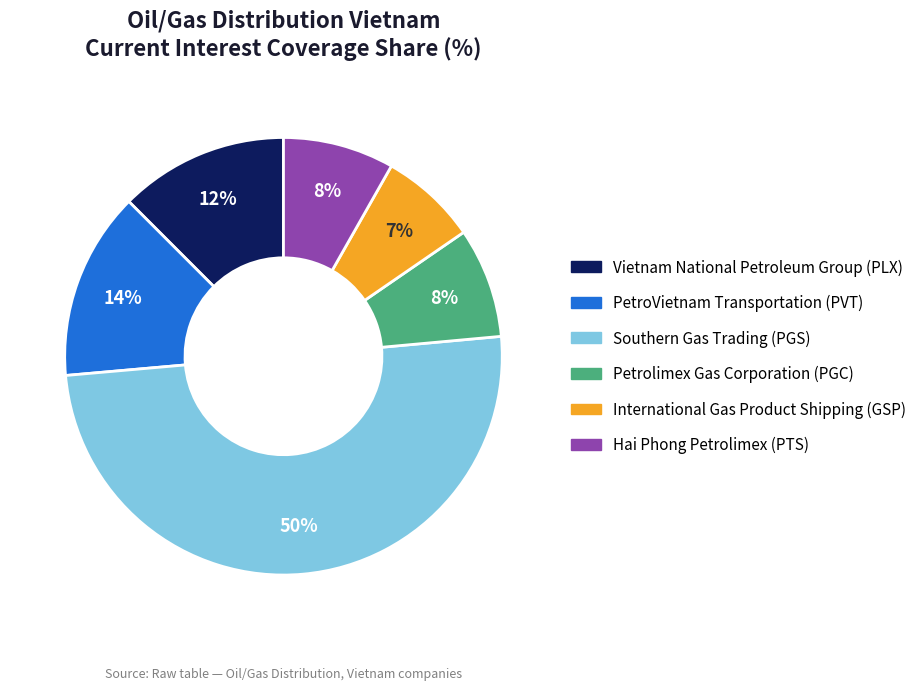

Between Southern Gas Trading (PGS) and Vietnam National Petroleum Group (PLX), which is larger?

Southern Gas Trading (PGS)